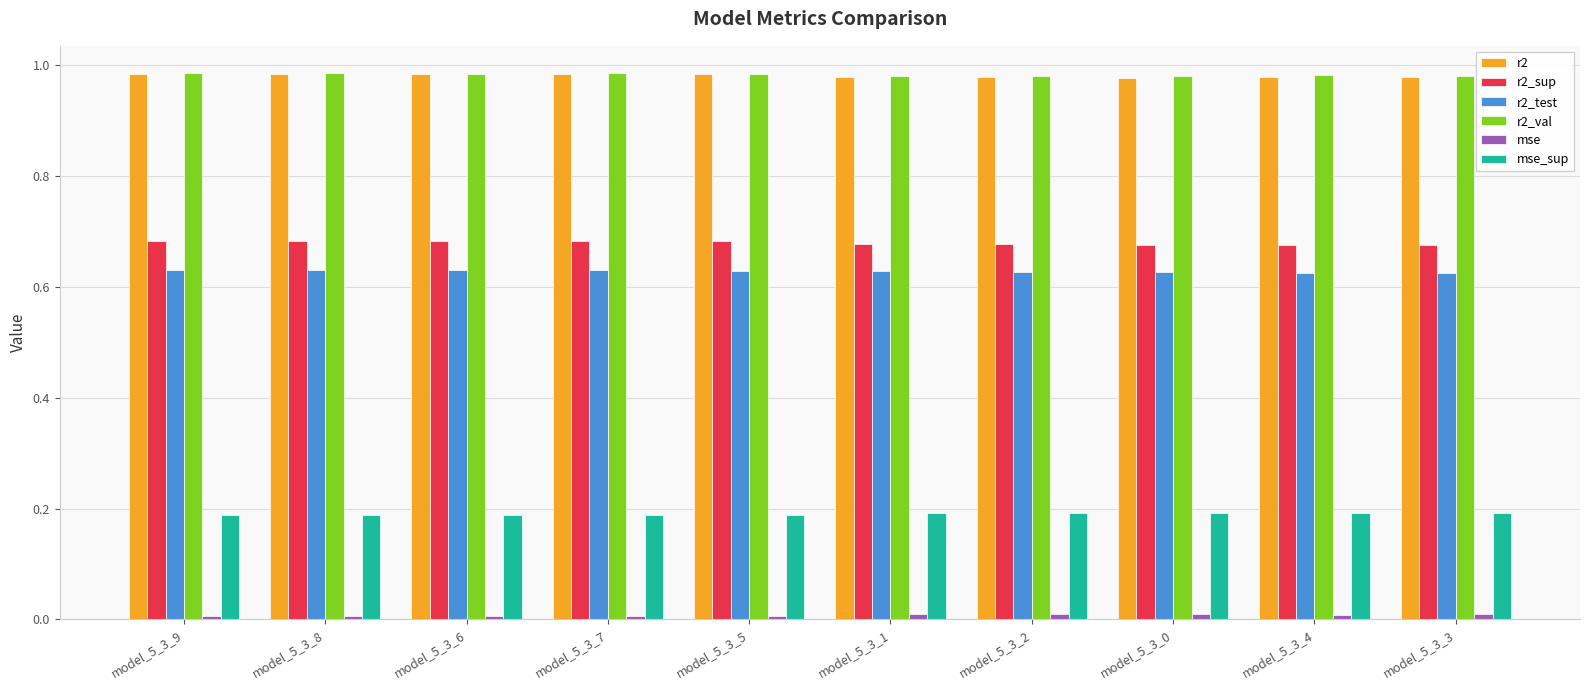

True or false: r2_val has a value of 1.3 at model_5_3_6.

False